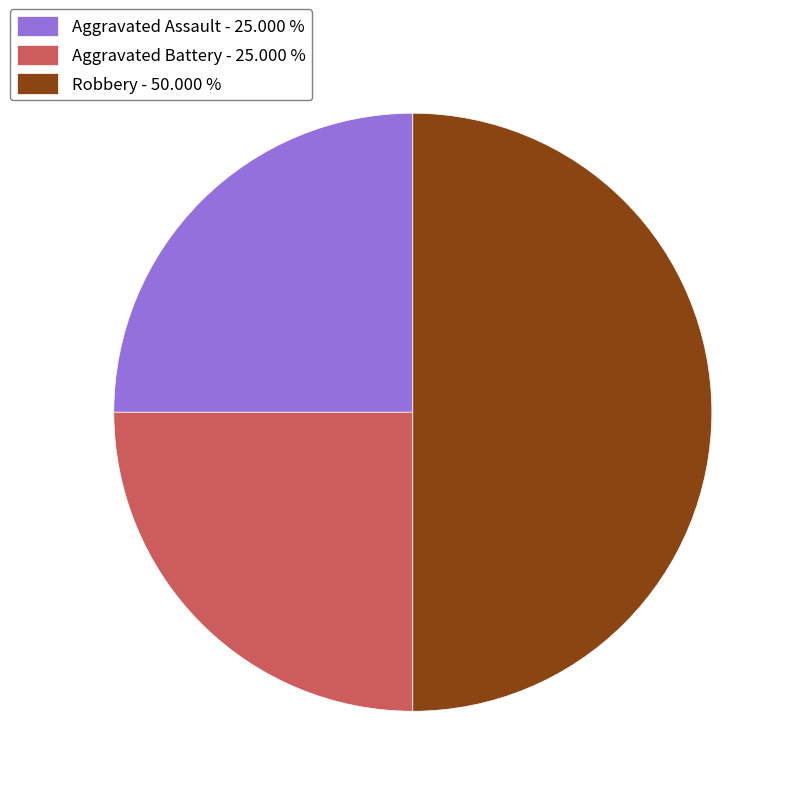

Is Aggravated Battery - 25.000 % the majority of the pie?

No